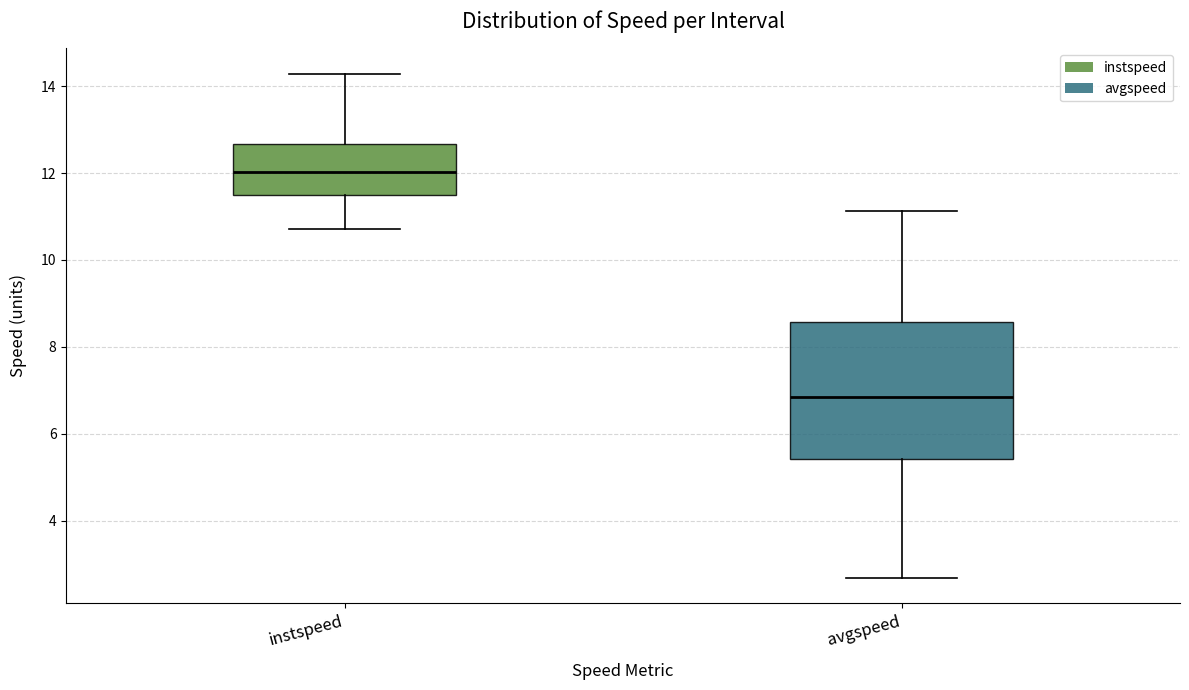

Where is the lower edge of the box for avgspeed on the y-axis? The values are not printed on the chart, so give them approximately, as read against the axis.

5.4